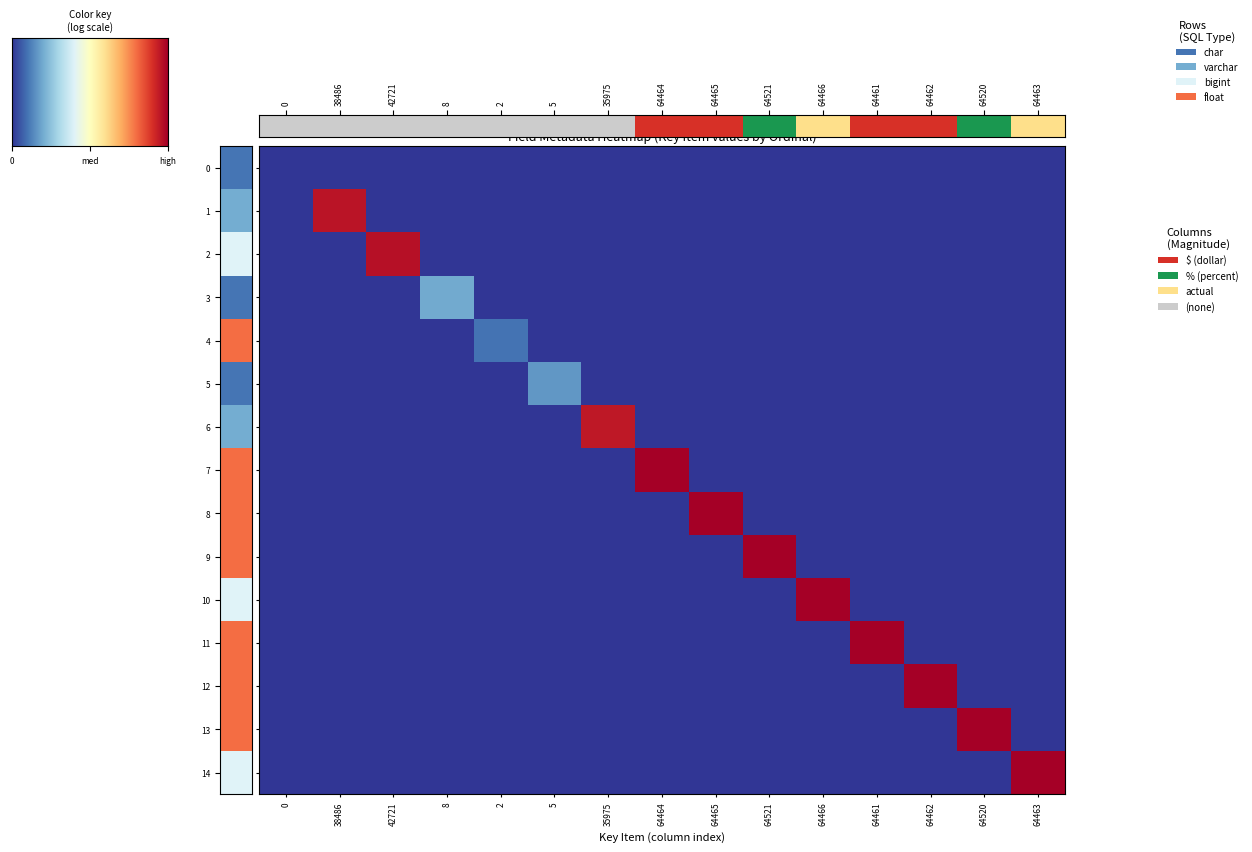

How many positive values does the 2 series have?

1